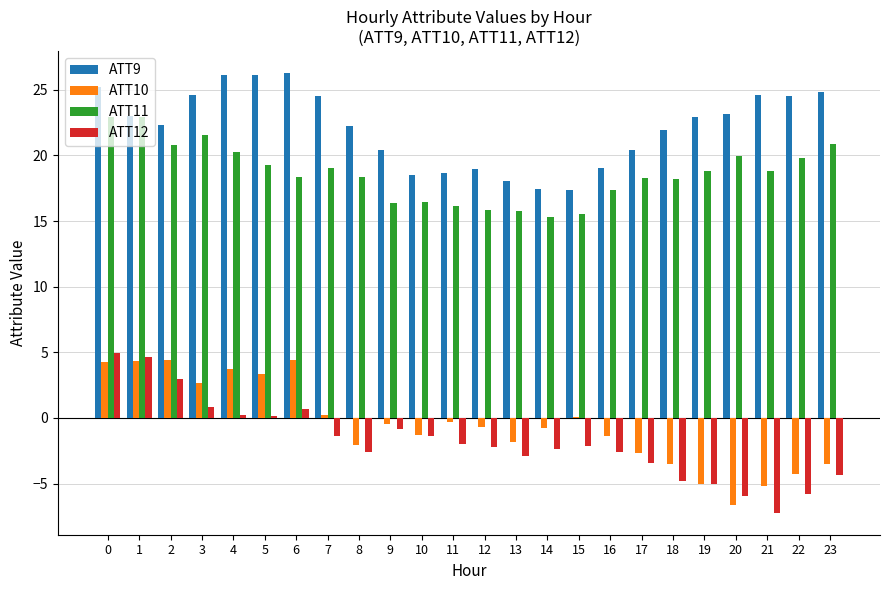

True or false: ATT12 has a value of -4.9 at 21.

False